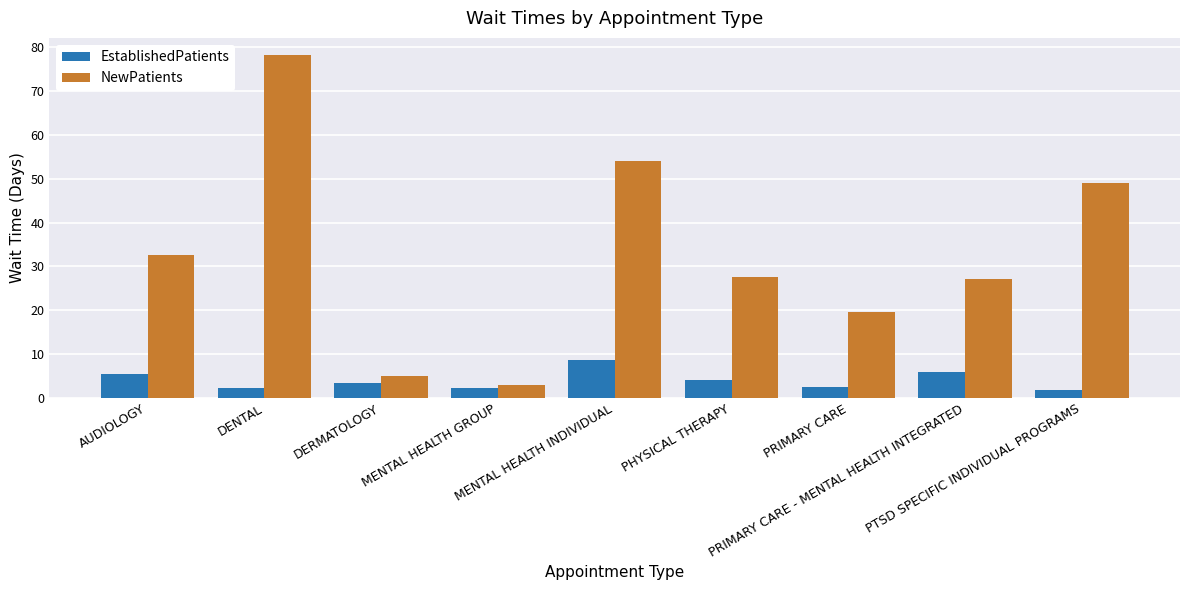

What is the lowest value of the NewPatients series?

3.0